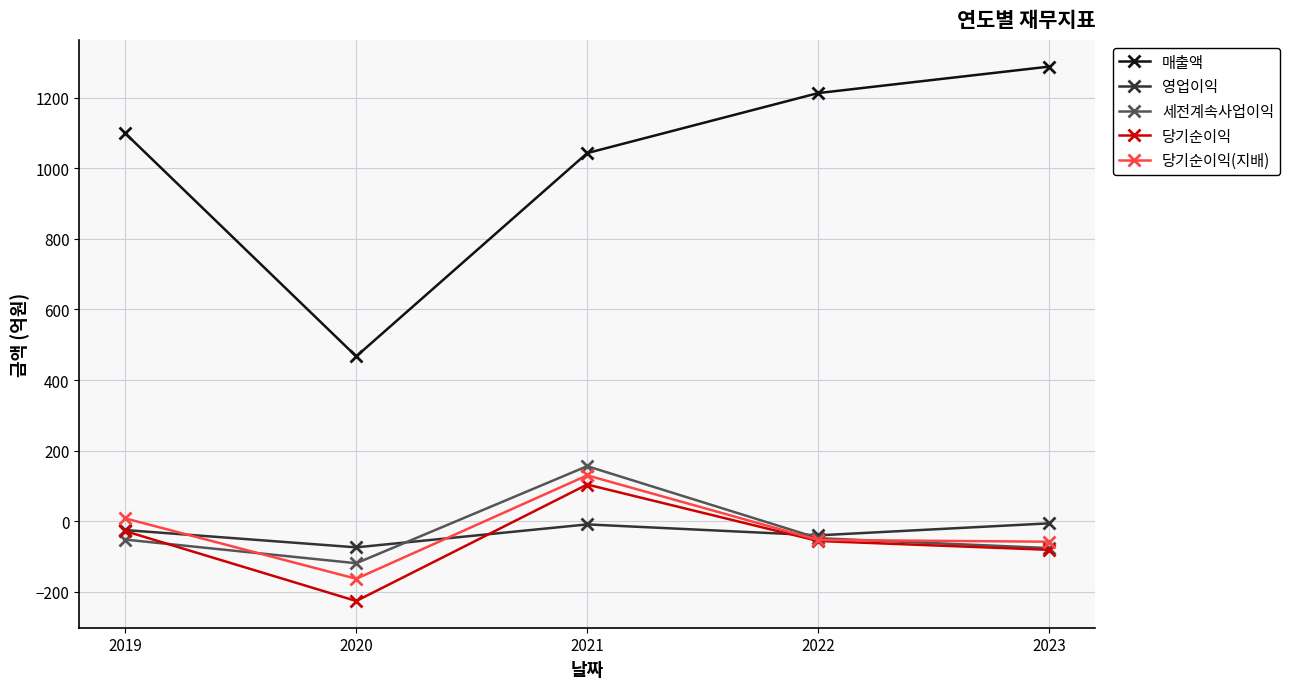

What is the value of the 세전계속사업이익 point at the 5th from the left?

-76